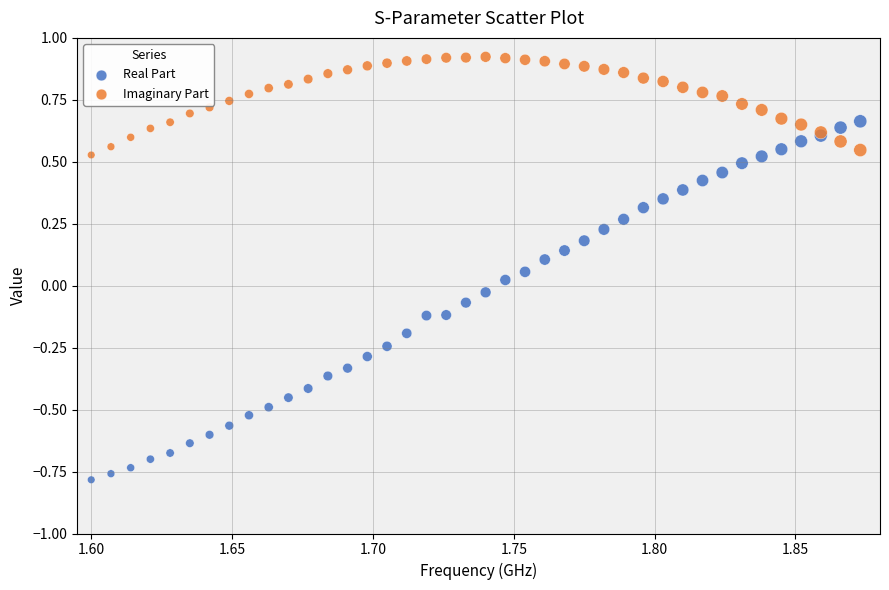

Which series has the largest Y range (max minus min)?

Real Part